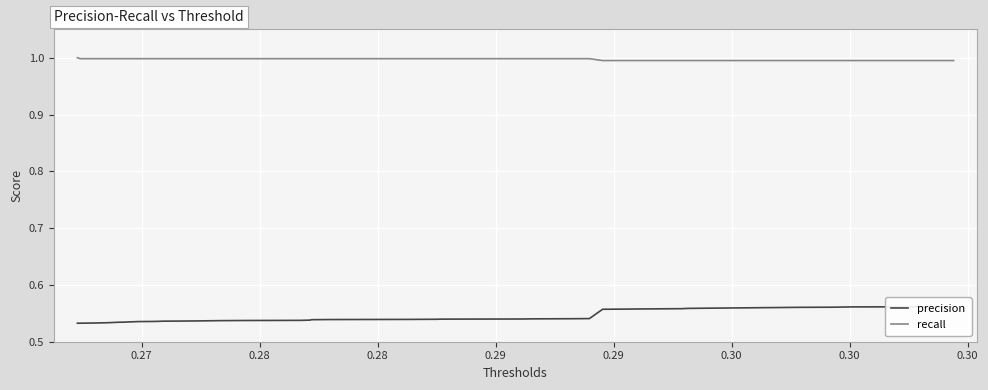

What is the maximum value for recall?

1.0